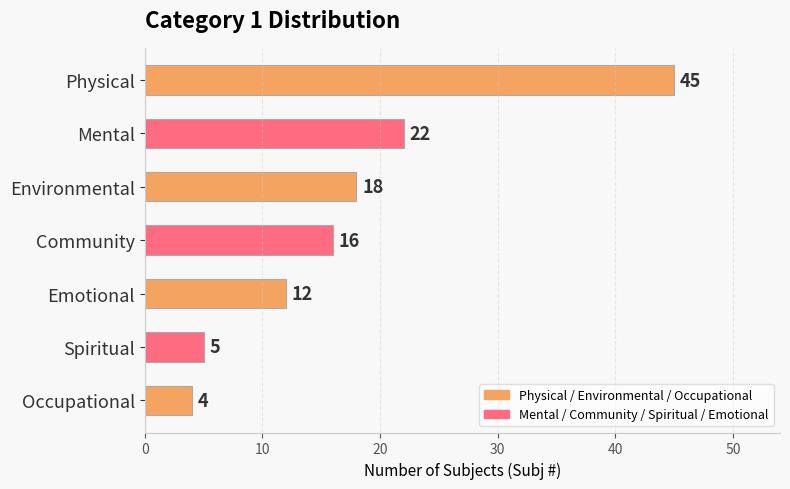

How many categories are shown in the chart?

7